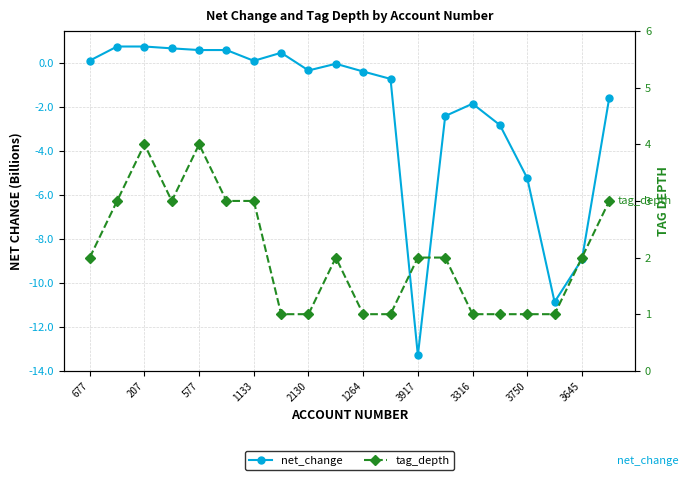

What position from the left is 3750?

17